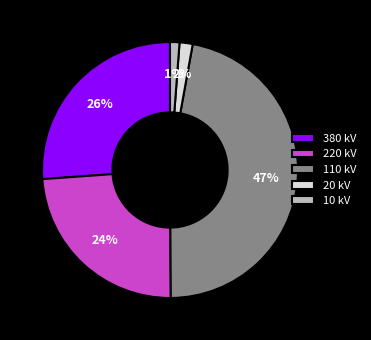

Which slice is the largest?

110 kV